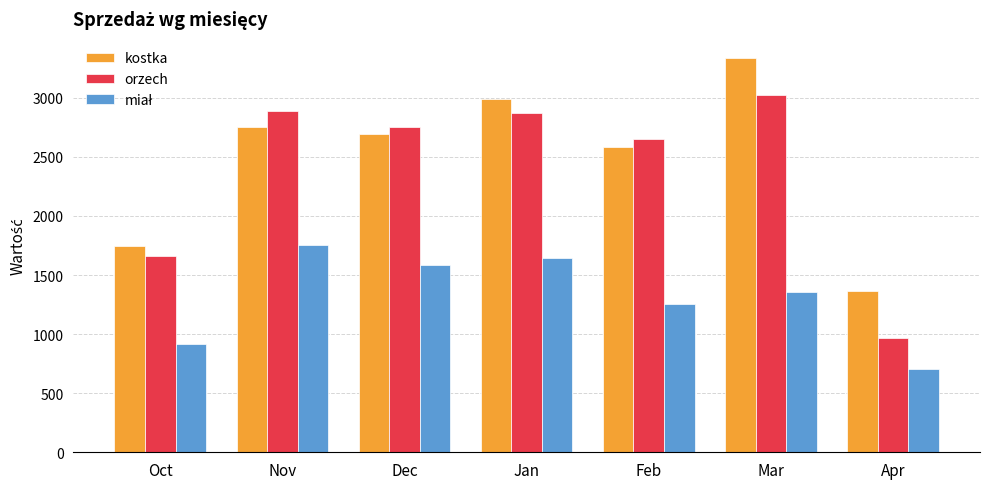

Which series has the largest range (max minus min)?

orzech